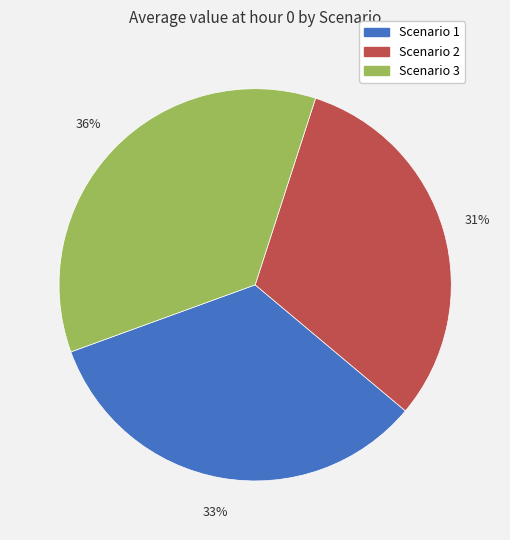

What is the largest slice in the pie chart?

Scenario 3